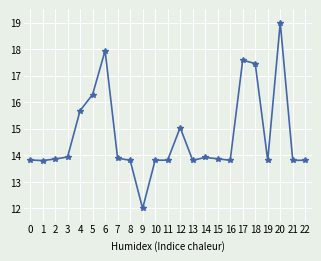

Reading left to right, extract all data points from this chart.

0=13.8	1=13.8	2=13.9	3=13.9	4=15.7	5=16.3	6=17.9	7=13.9	8=13.8	9=12.0	10=13.8	11=13.8	12=15.0	13=13.8	14=13.9	15=13.9	16=13.8	17=17.6	18=17.5	19=13.8	20=19.0	21=13.8	22=13.8